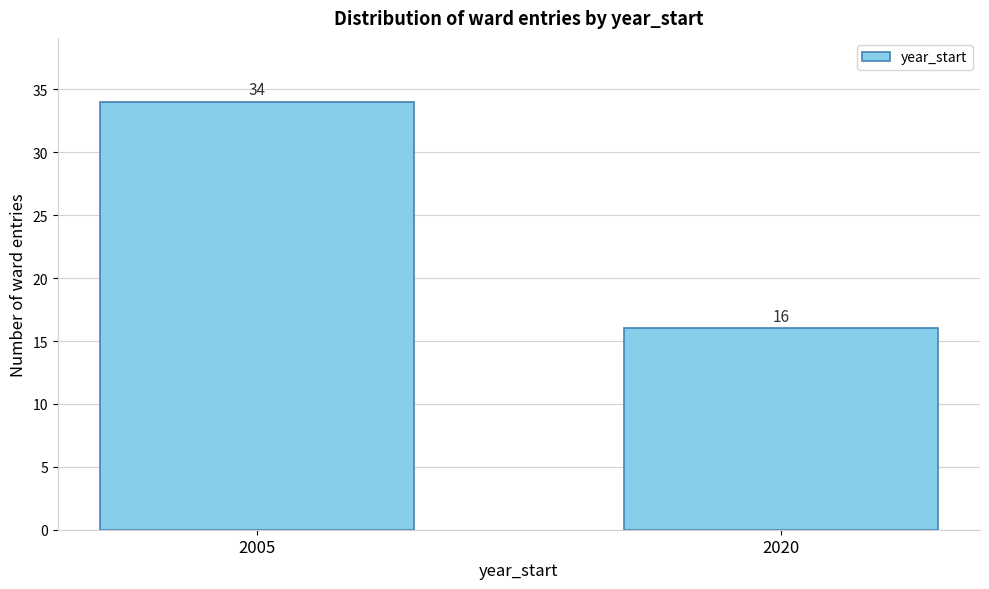

Reading left to right, what are all the values shown in this chart?

34	16